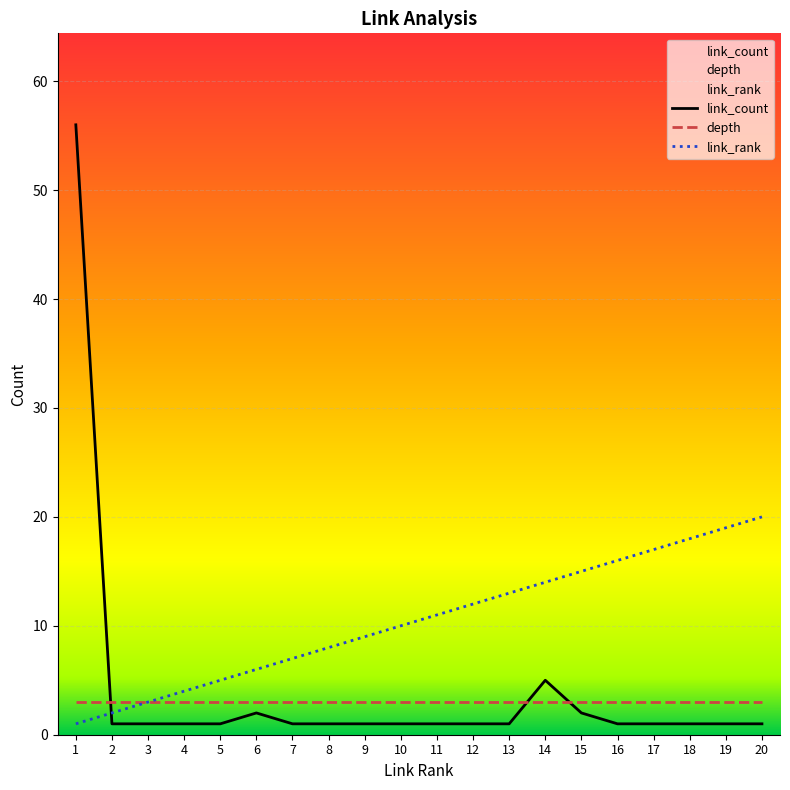

Which series changed the most between 9 and 18?

link_rank